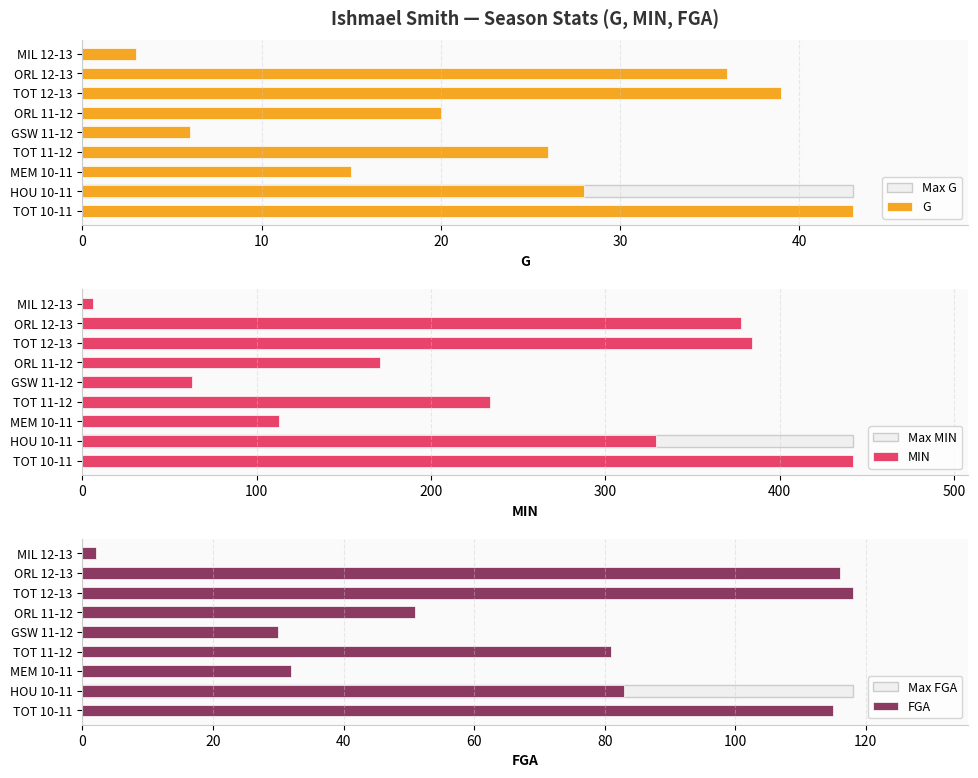

Does the chart contain any negative values?

No